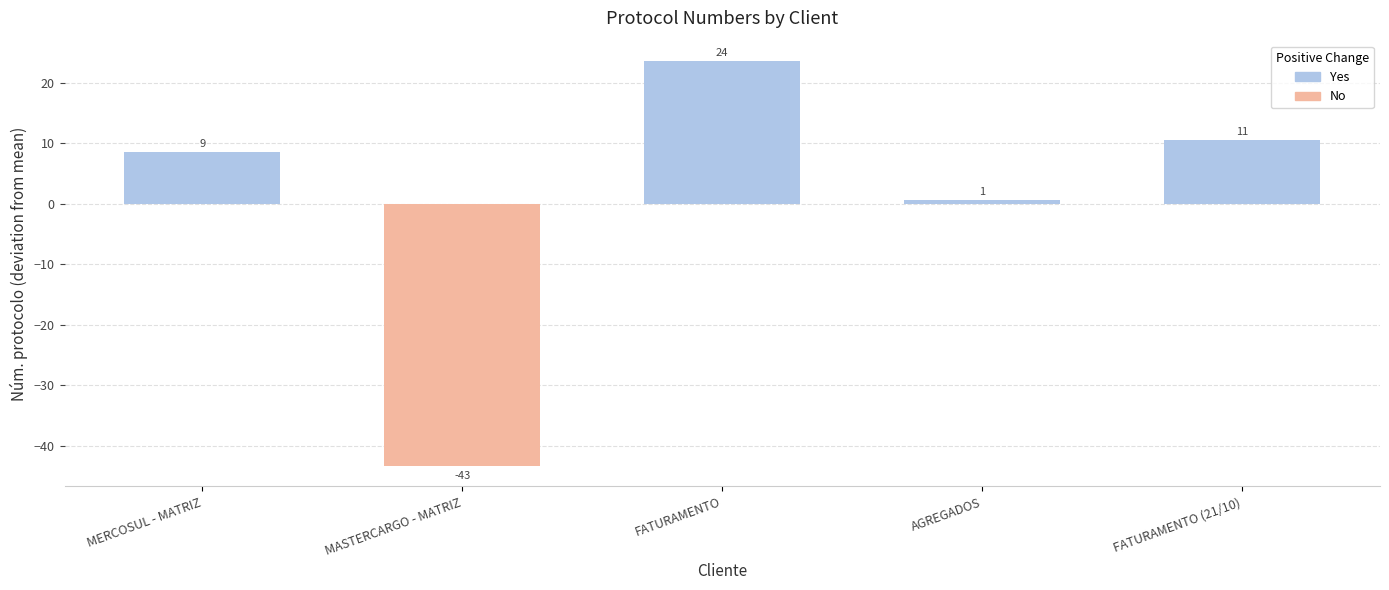

Reading left to right, what are all the values shown in this chart?

8.6	-43.4	23.6	0.6	10.6